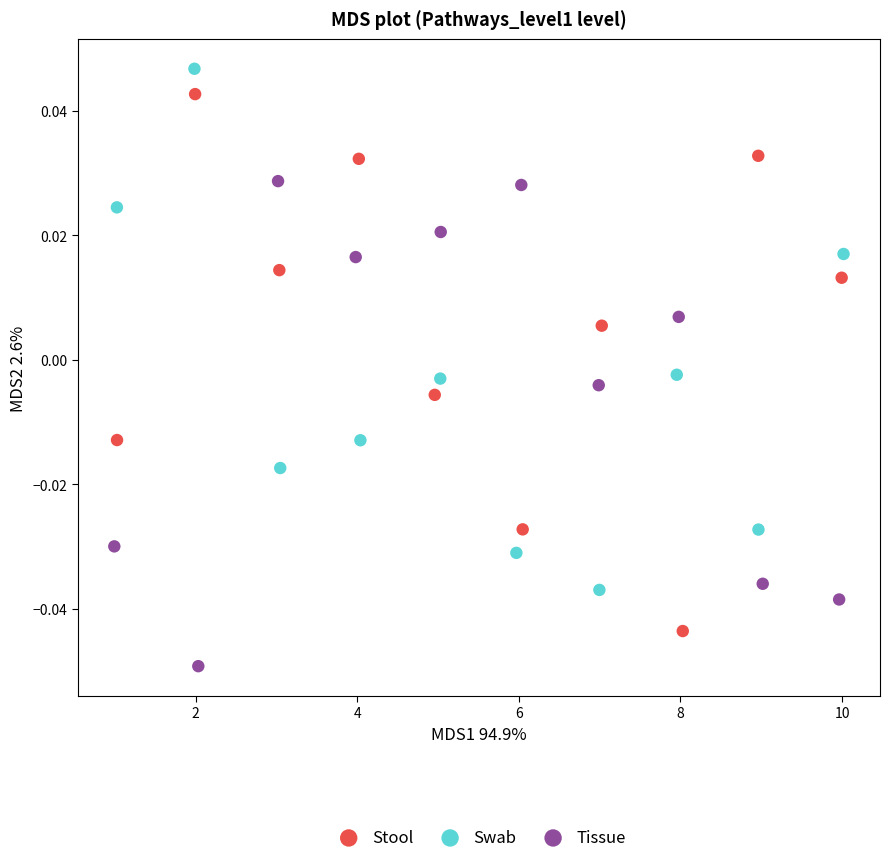

Which series reaches the minimum Y coordinate?

Tissue